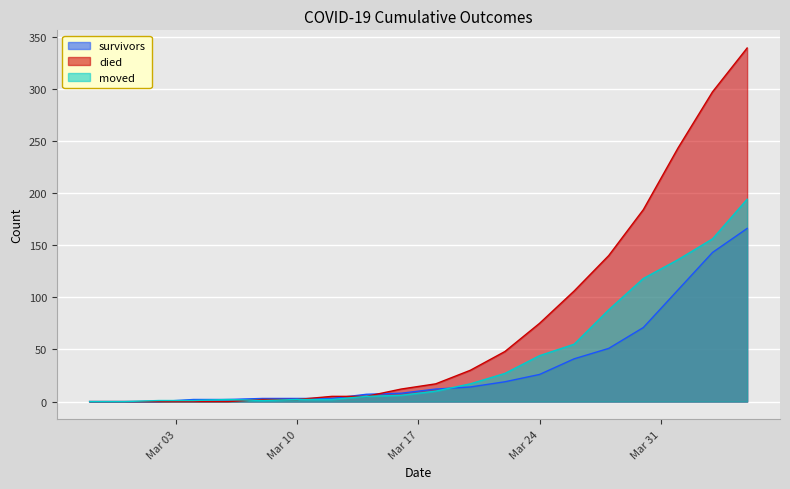

True or false: moved and survivors intersect in this chart.

True